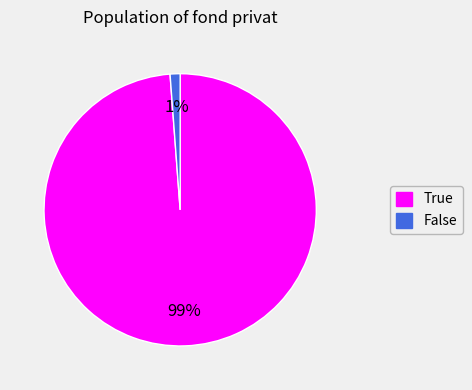

How many slices are in this pie chart?

2